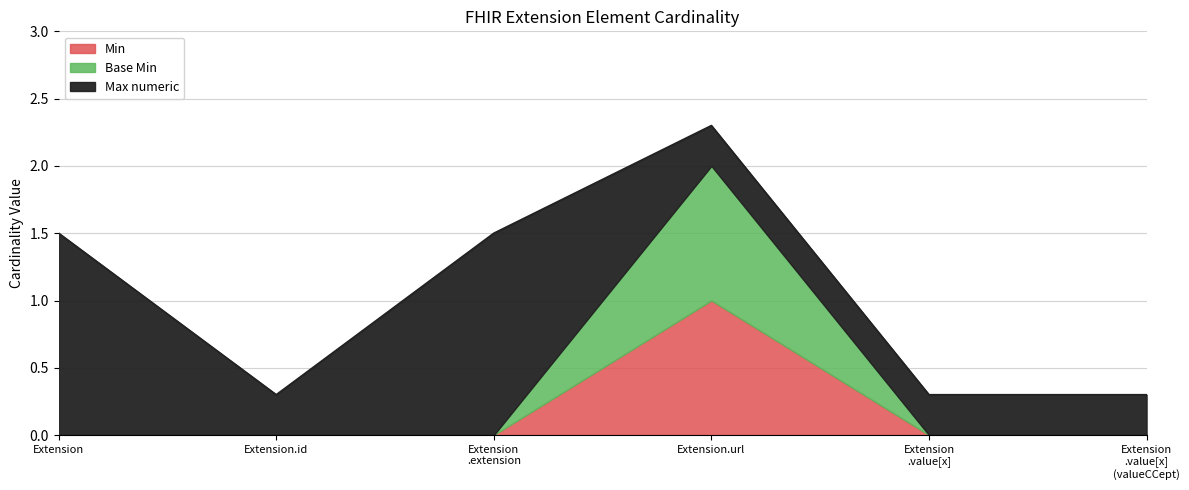

True or false: Base Min and Min intersect in this chart.

False